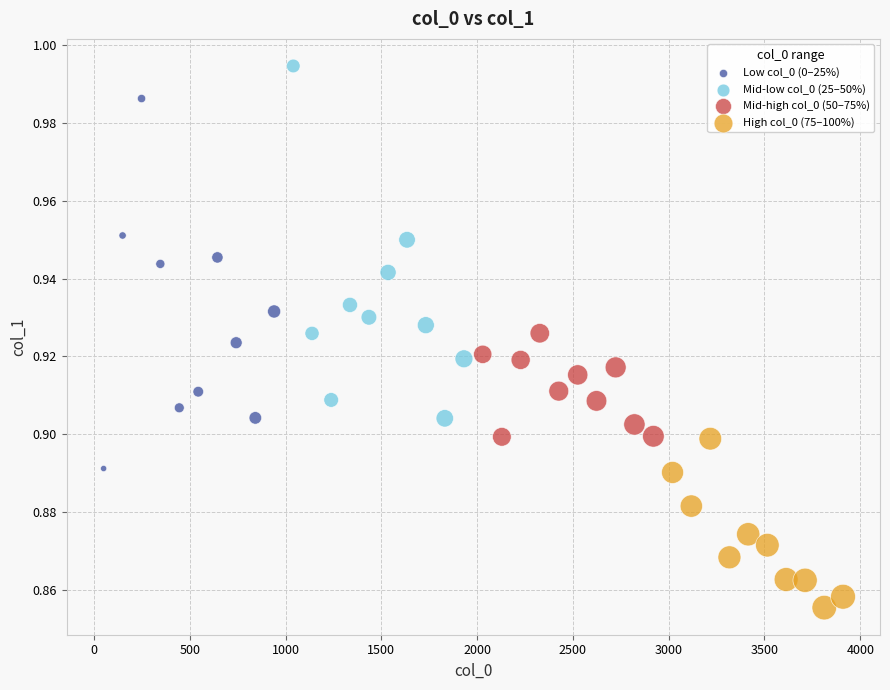

Which series contains the highest Y value?

Mid-low col_0 (25–50%)